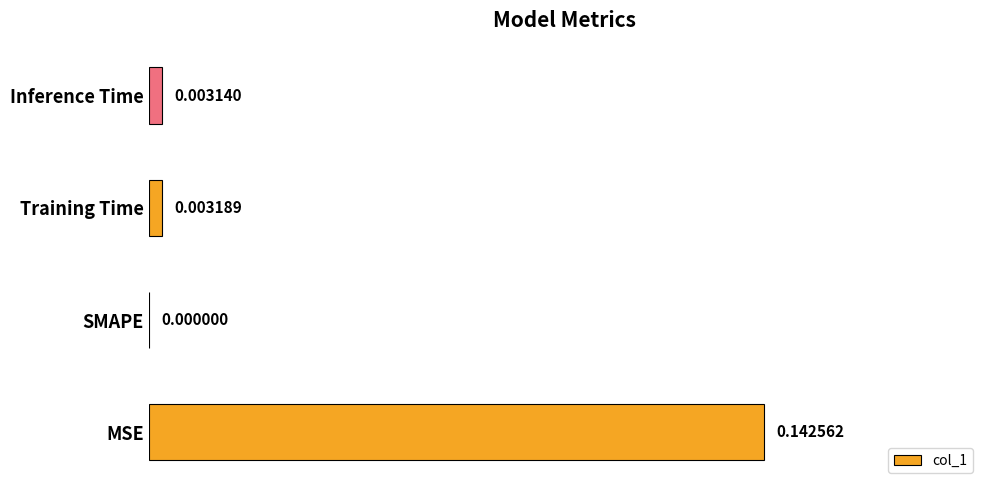

At which category does the chart reach its peak across all series?

MSE